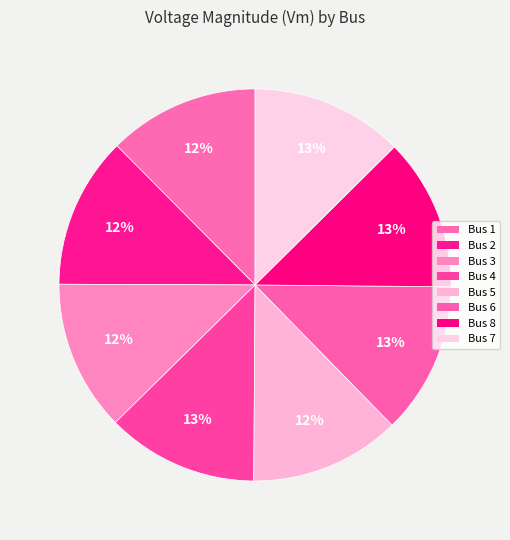

Do Bus 4 and Bus 6 together represent more than half of the pie?

No